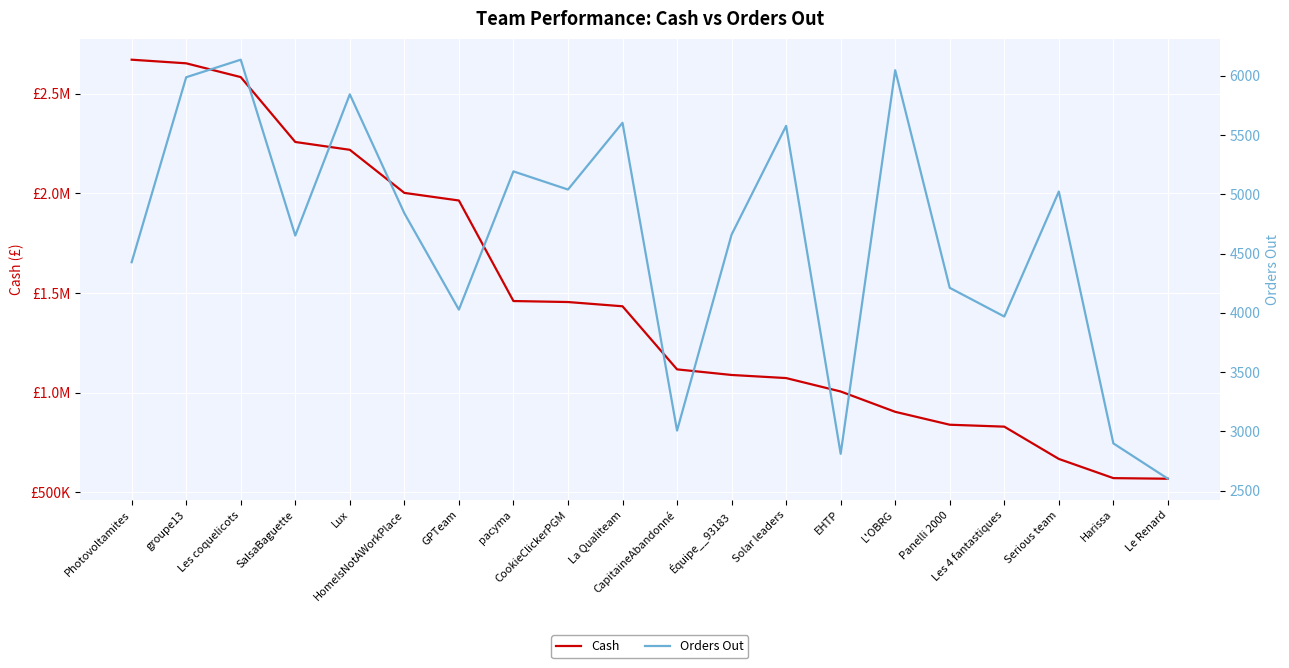

Which label corresponds to the largest value in the chart?

Photovoltamites